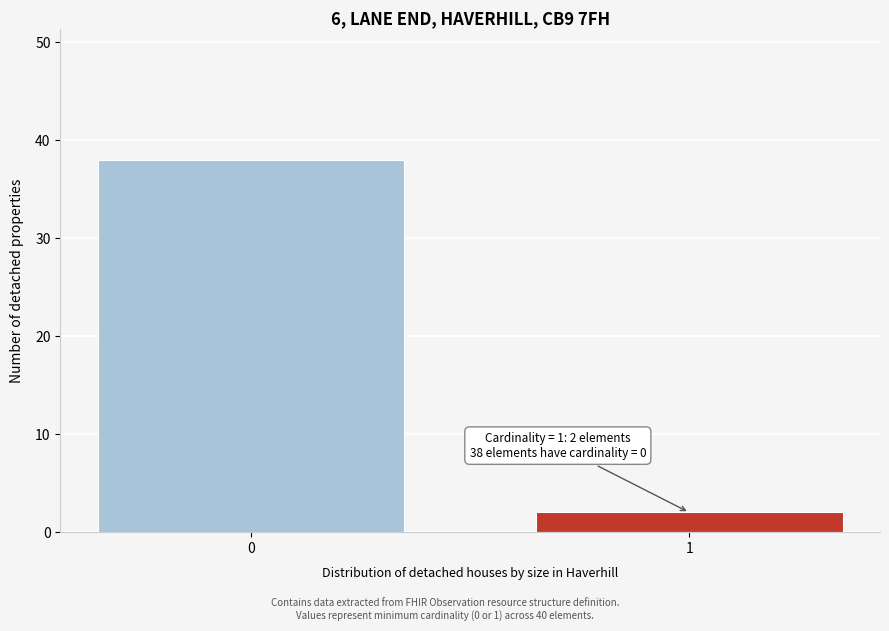

Reading left to right, transcribe all the data shown in this chart.

38	2